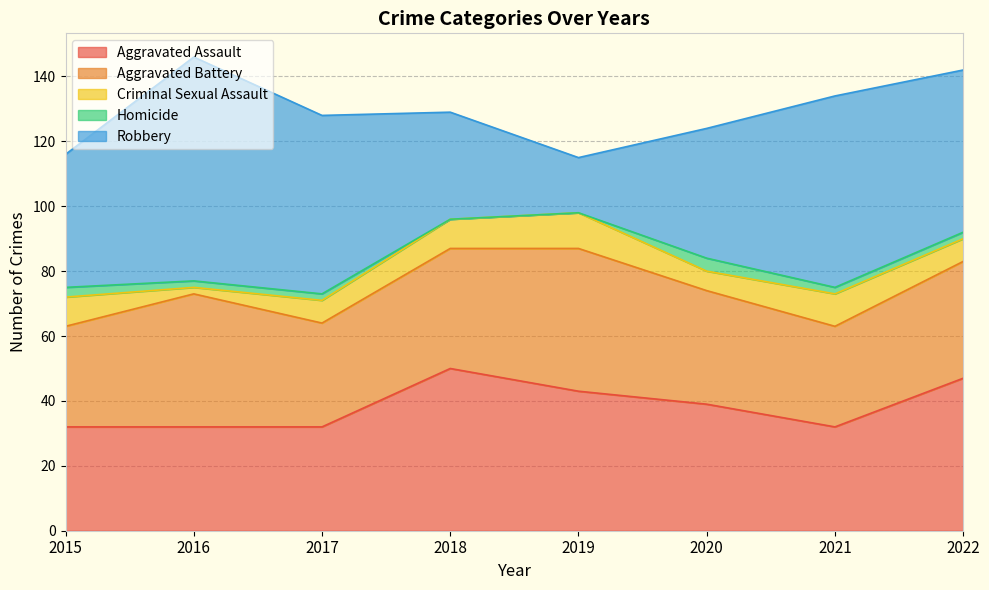

Which series has the largest range (max minus min)?

Robbery